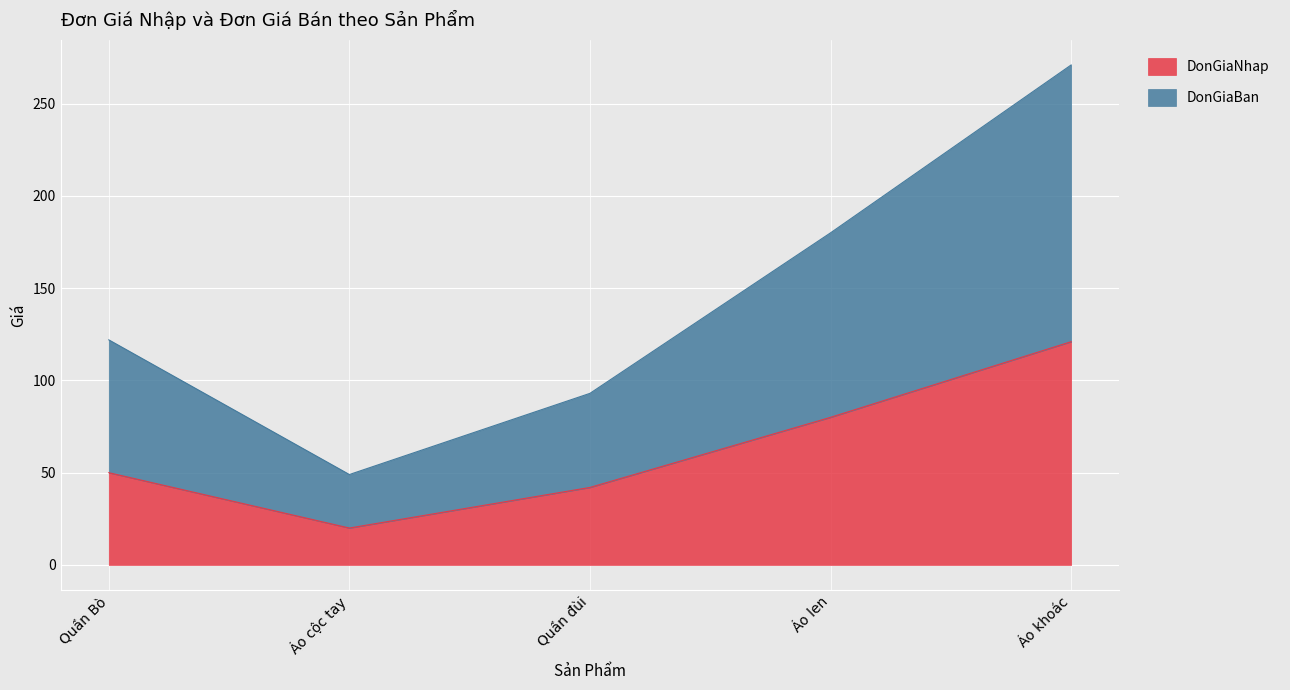

What is the highest value of the DonGiaBan series?

271